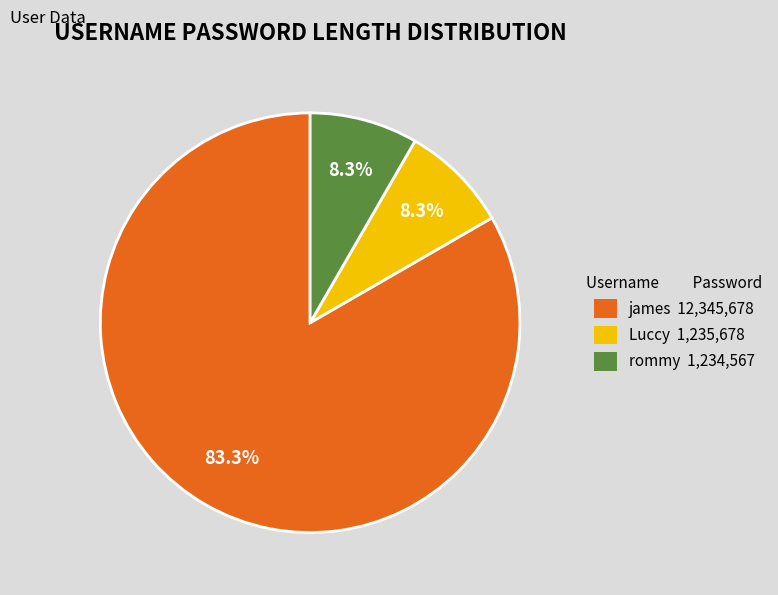

To the nearest percent, what portion does james represent?

83%